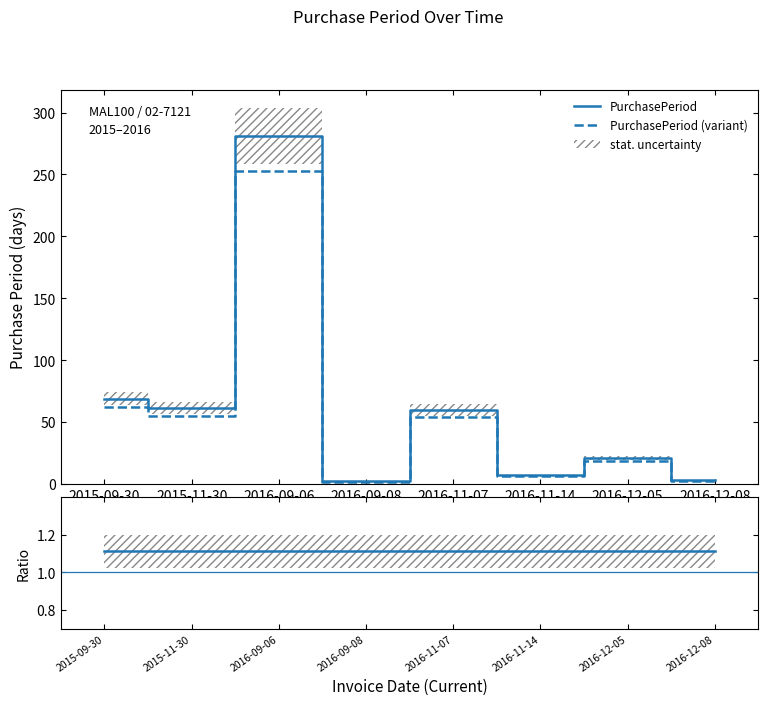

How many values in the PurchasePeriod series exceed 60?

3